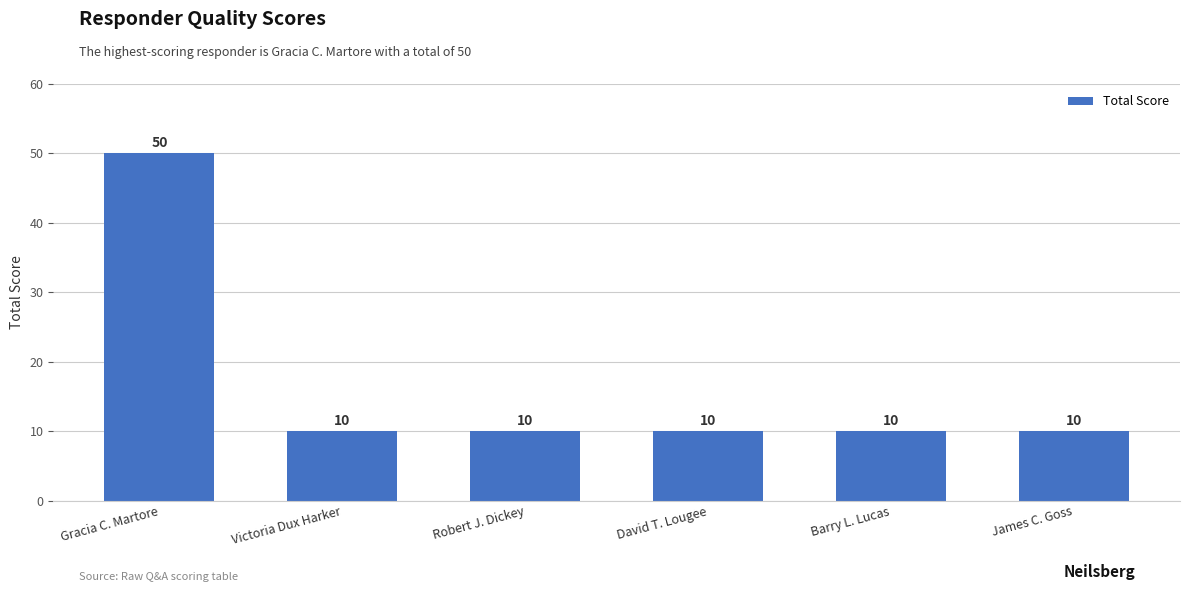

Approximately how many times larger is the value at Robert J. Dickey compared to Gracia C. Martore?

0.2